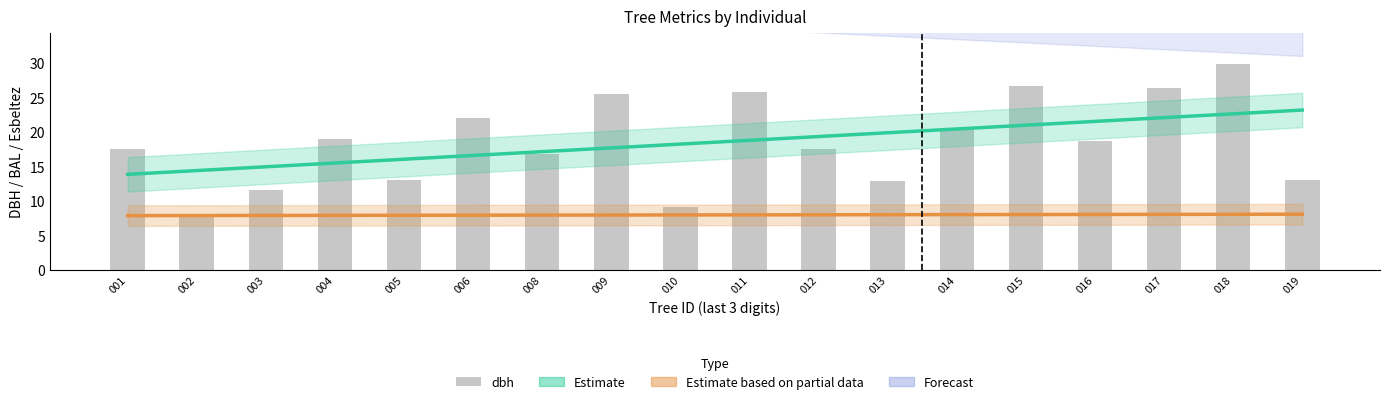

What is the lowest value of the dbh series?

7.6